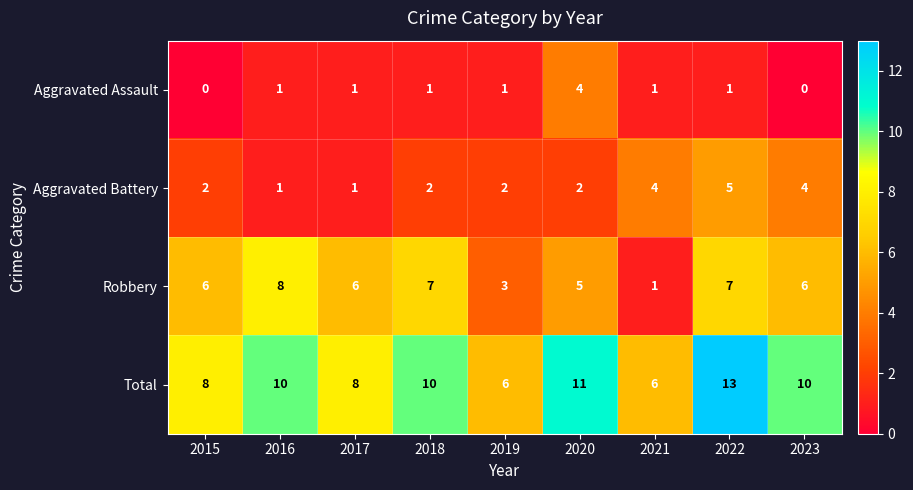

Is it true that Aggravated Battery equals 1 at 2019?

False